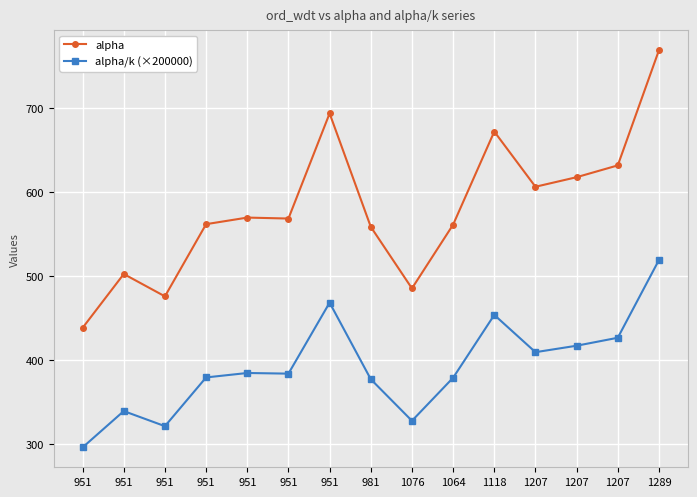

At which label does alpha/k (×200000) reach its minimum?

951